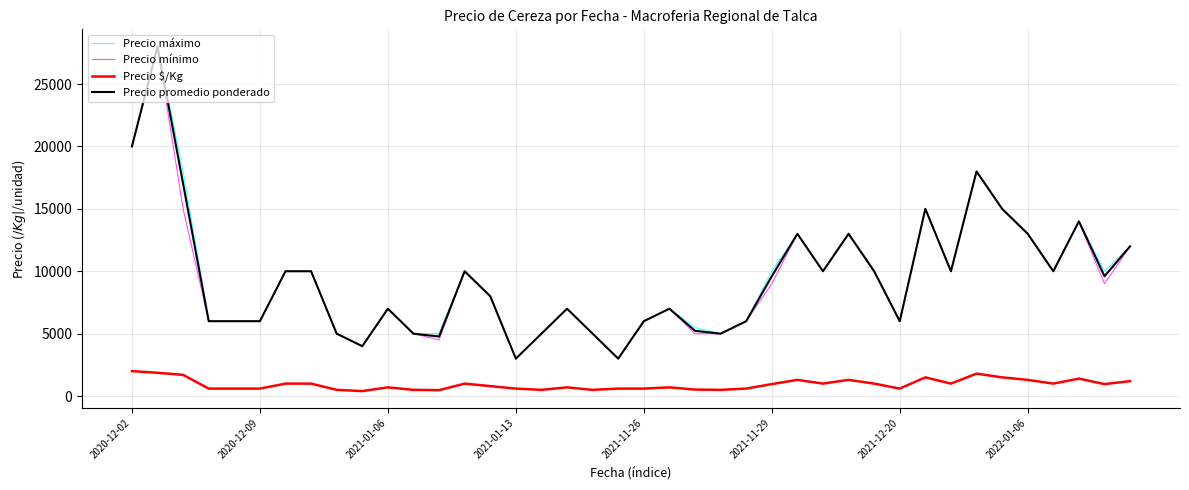

What is the maximum value for Precio $/Kg?

2000